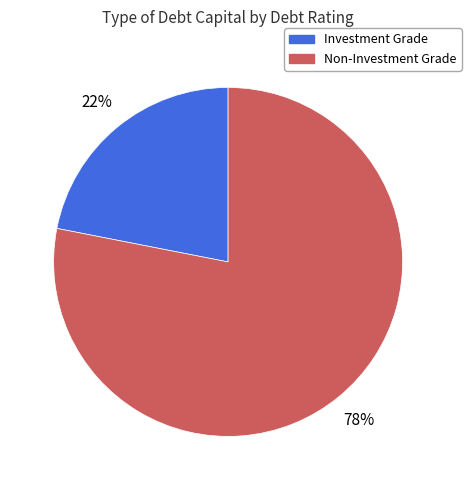

To the nearest percent, what is the difference between the largest and smallest slice percentages?

56%